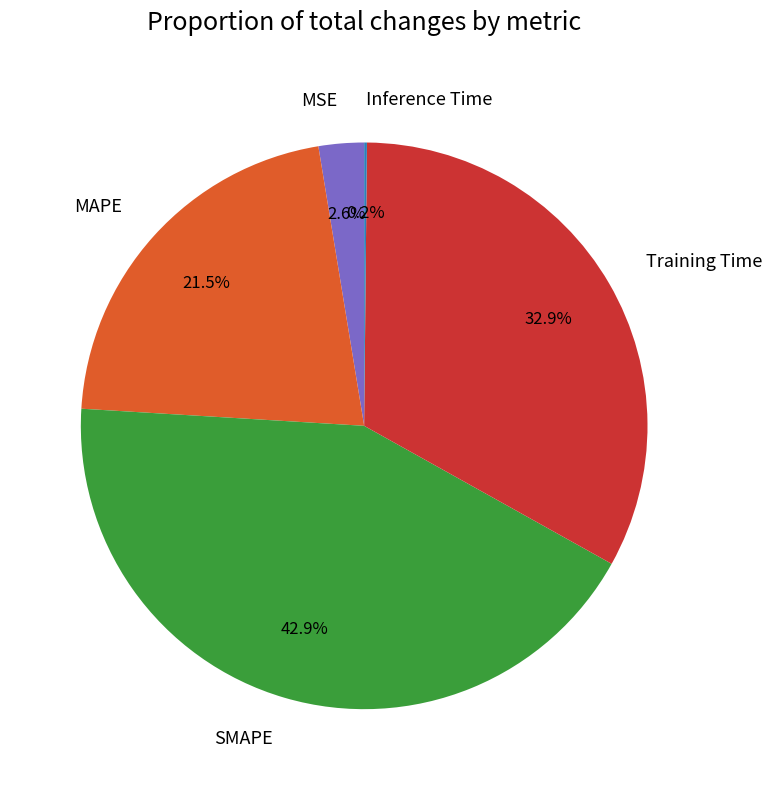

What percentage is NOT represented by MAPE?

78.5%